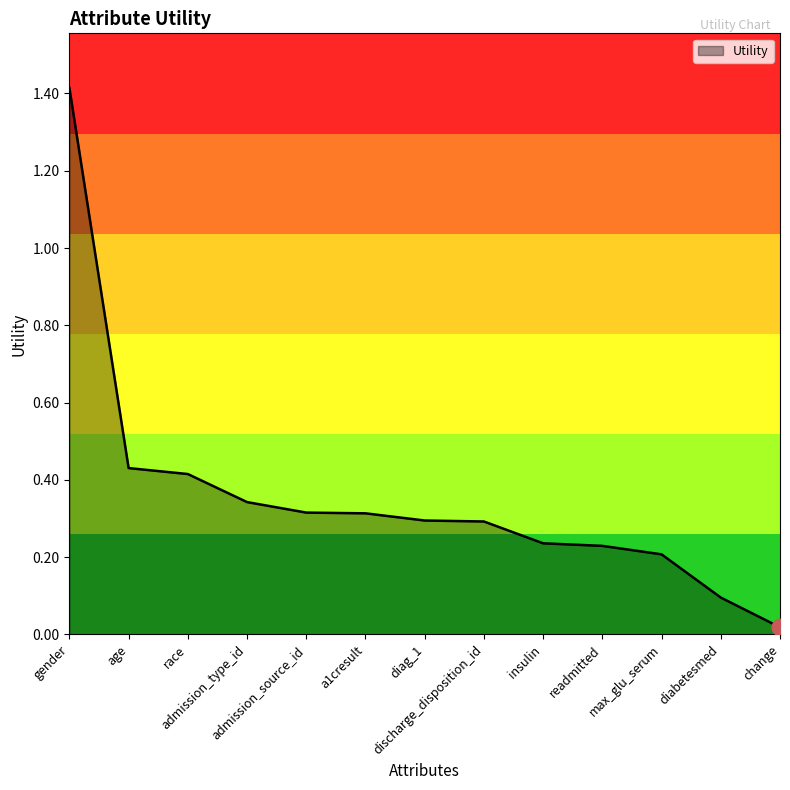

The value at age is 0.3. True or false?

False